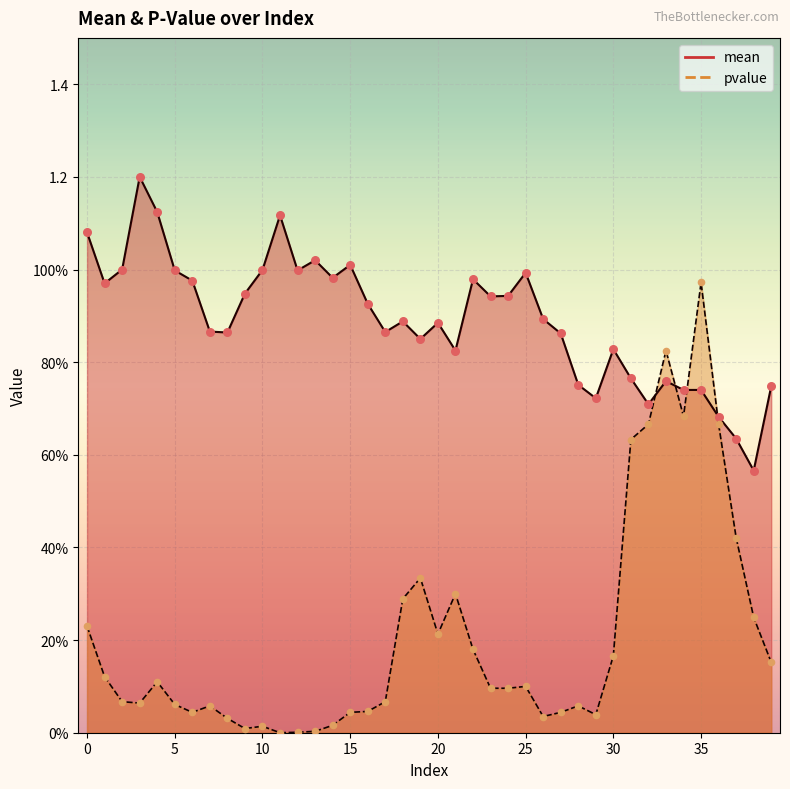

At which category is the sum across all series the highest?

35